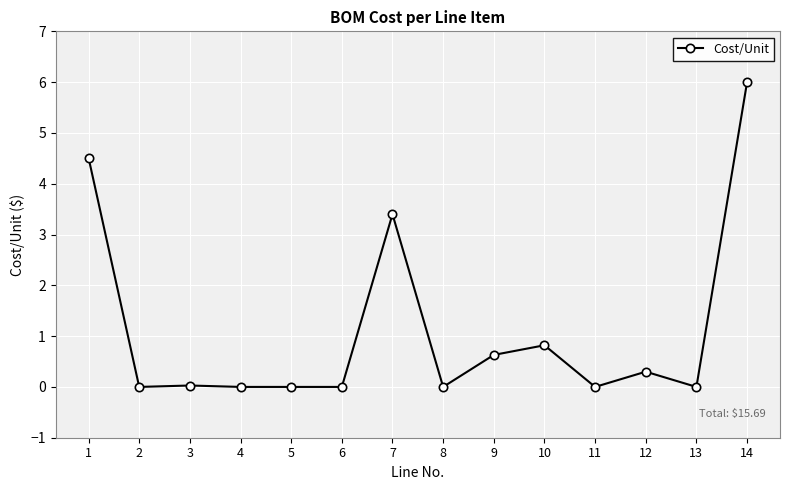

Which label corresponds to the largest value in the chart?

14